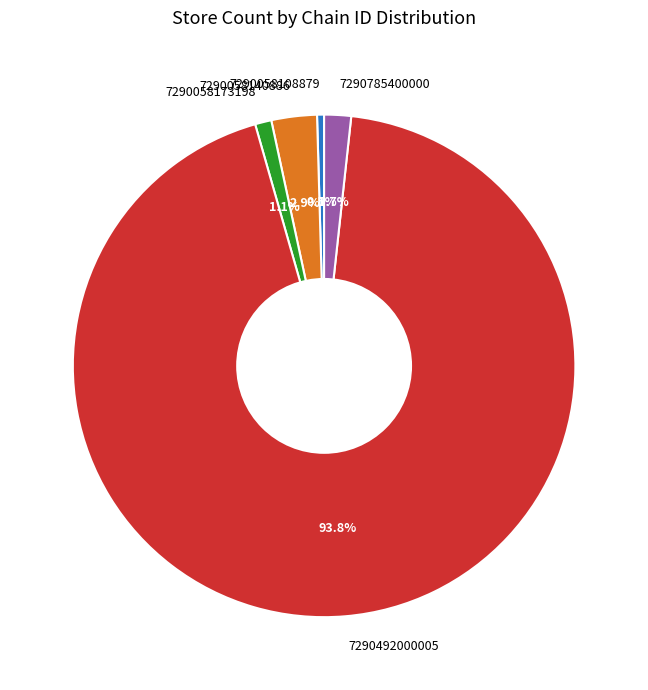

What percentage is NOT represented by 7290492000005?

6.2%